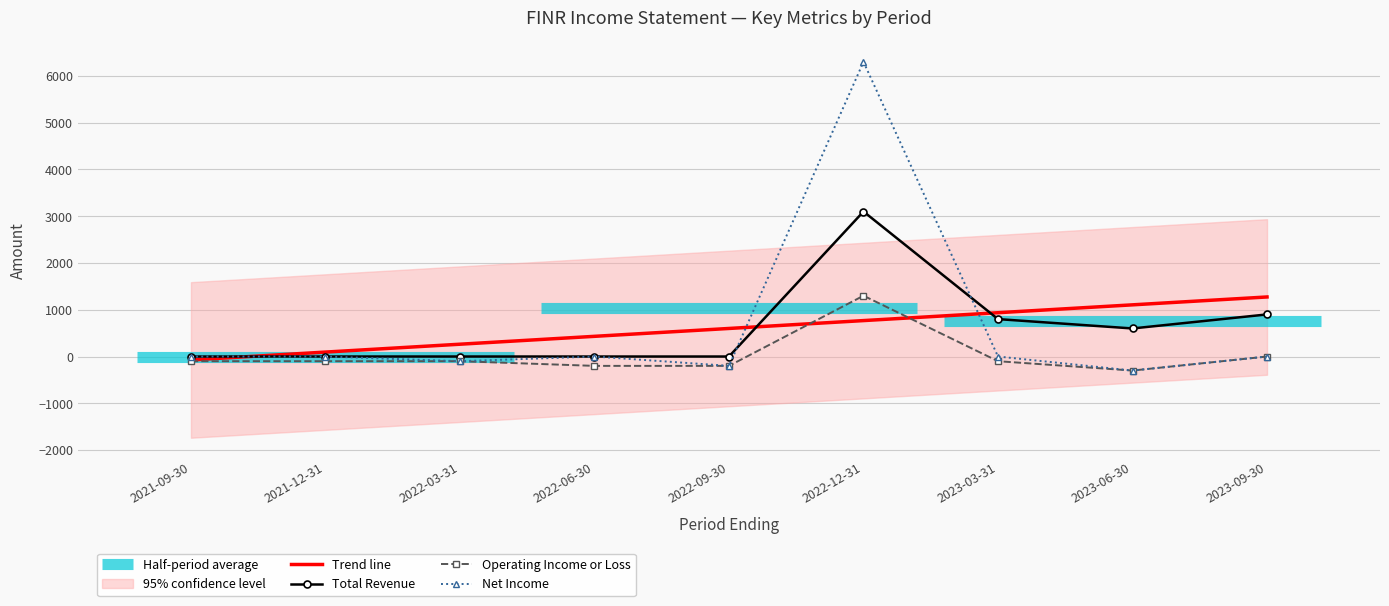

What is the label of the 9th point from the right?

2021-09-30